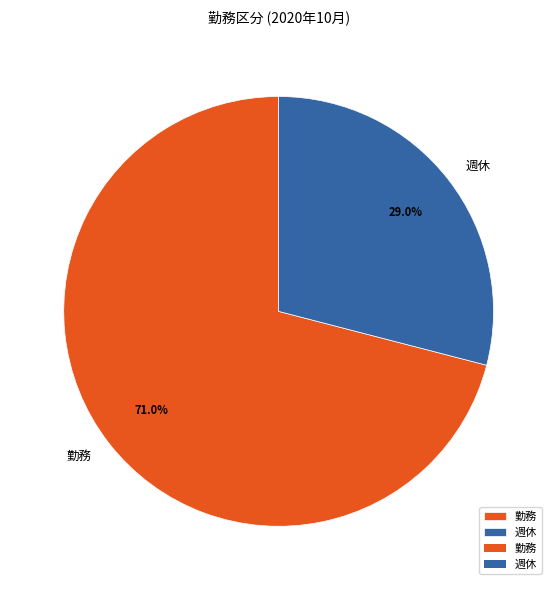

Count the number of slices in the pie.

2